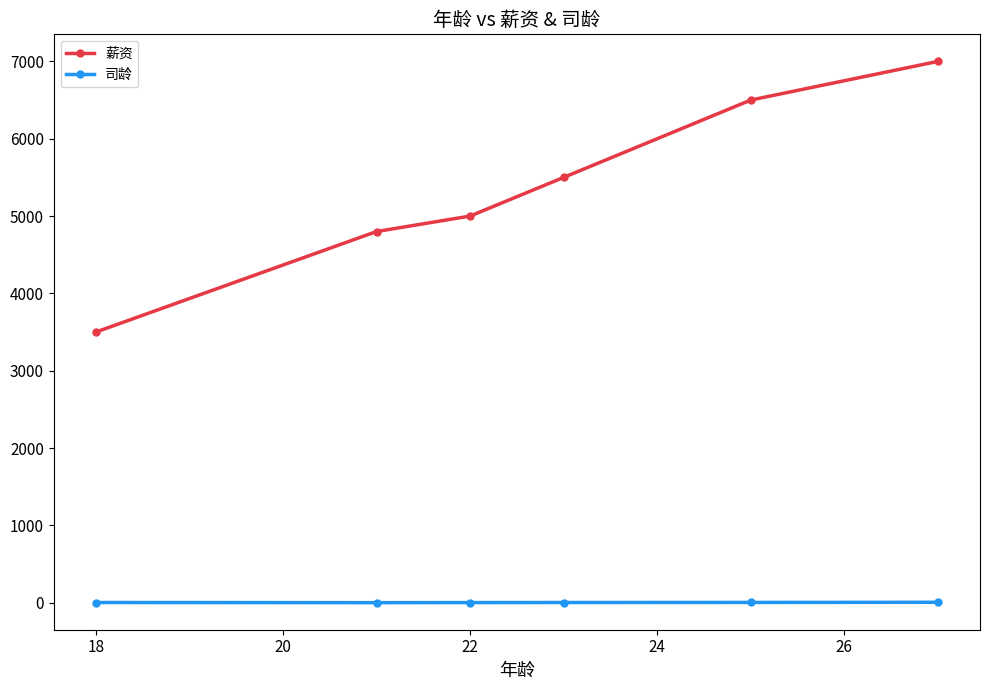

Which series has the widest spread of values?

薪资